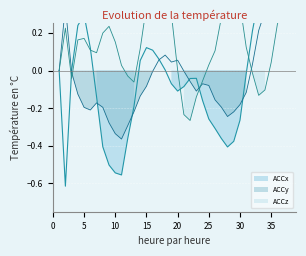

Is it true that ACCy equals -0.1 at 22?

True